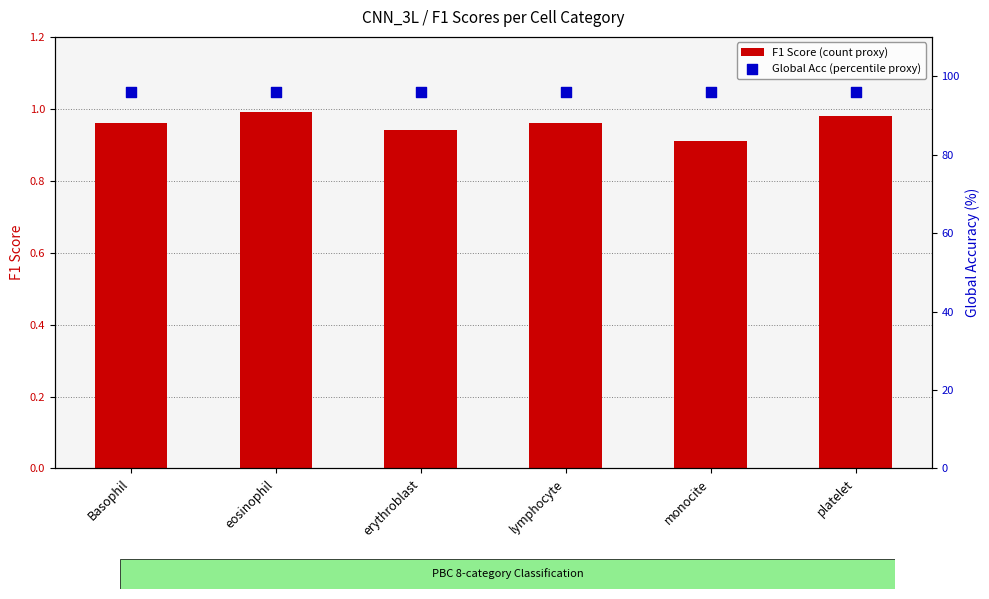

Which series has the largest total across all categories?

Global Acc (percentile proxy)